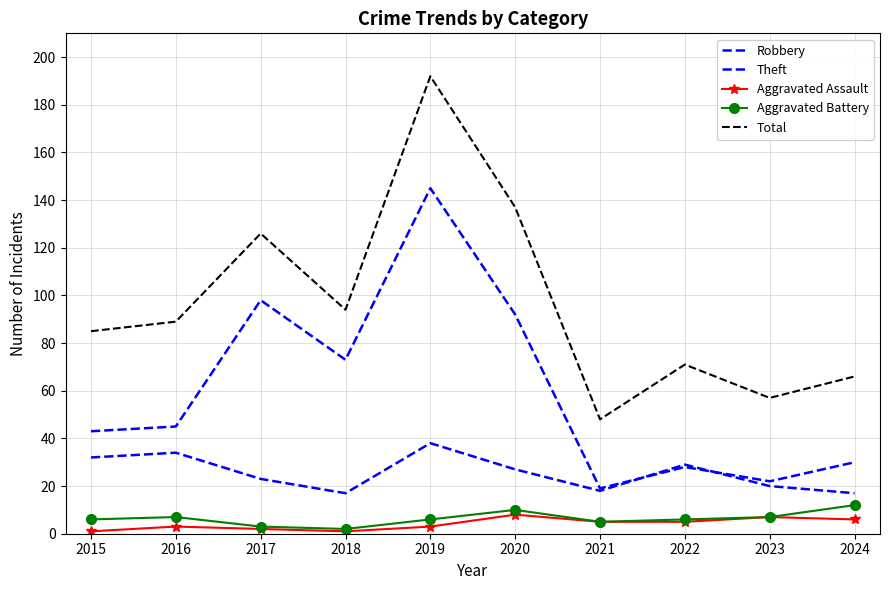

How many interior local valleys does the Aggravated Battery series have?

2